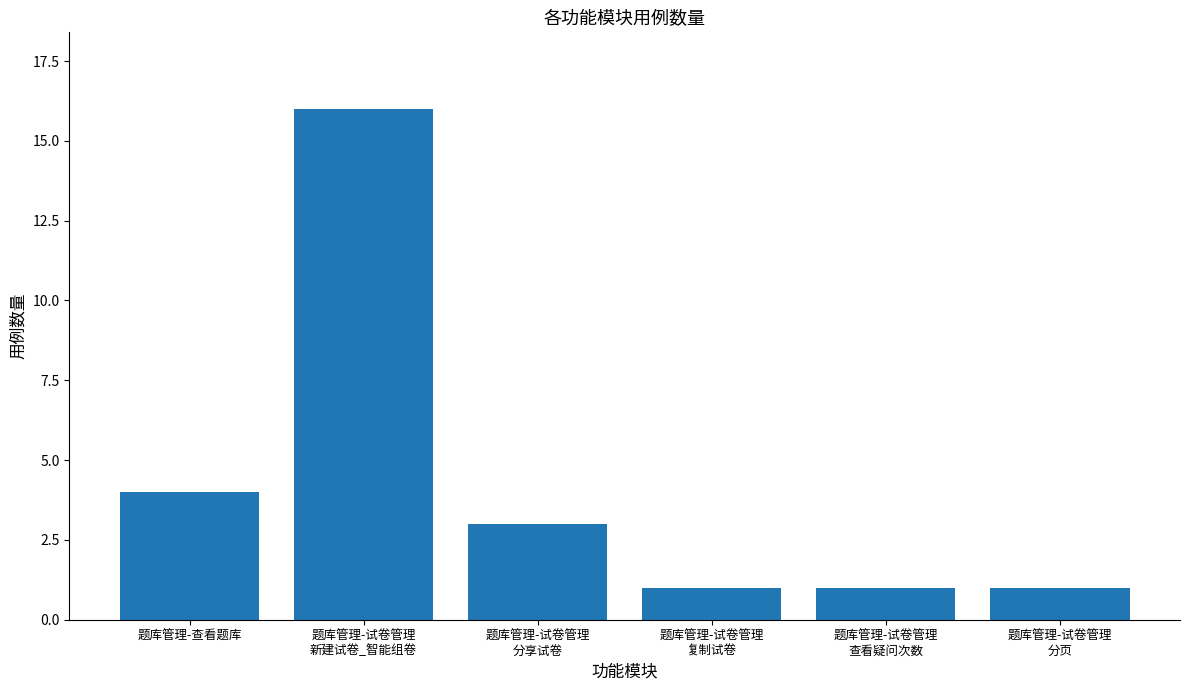

What is the greatest value displayed?

16